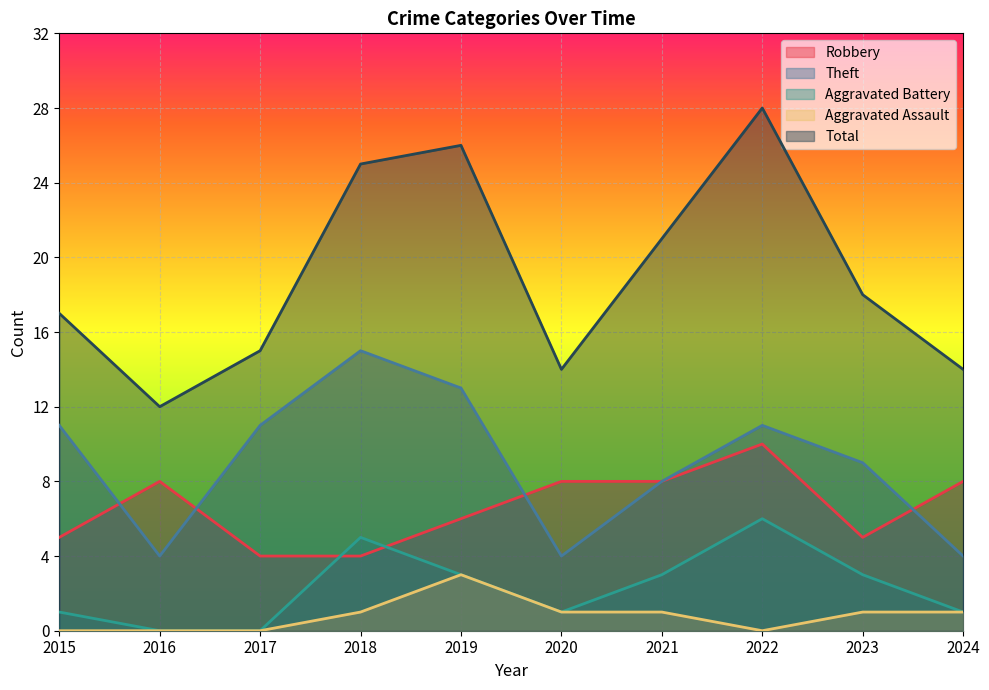

Where does the Robbery series first go above 8?

2022